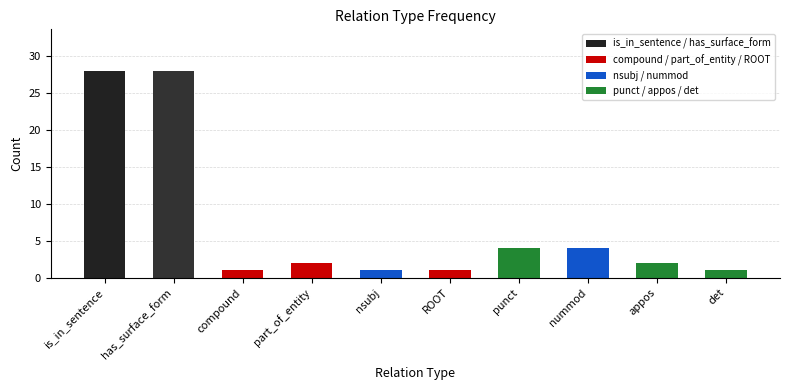

Are the bars grouped side by side (vs. stacked)?

No